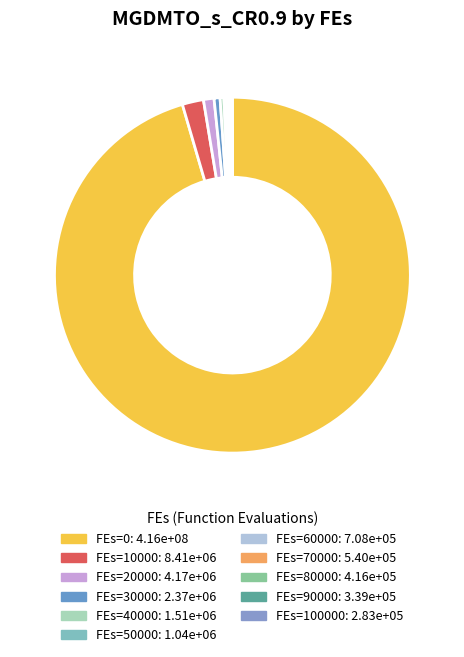

How many segments does this pie chart have?

11